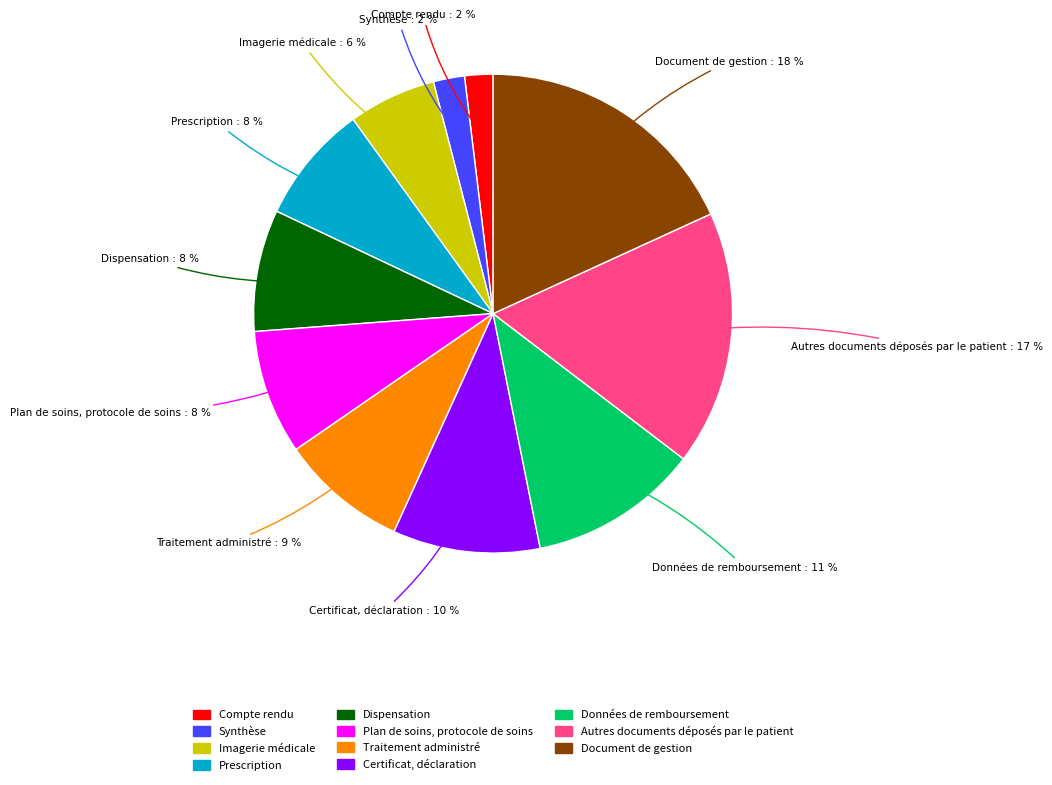

Which has a higher value, Certificat, déclaration or Dispensation?

Certificat, déclaration